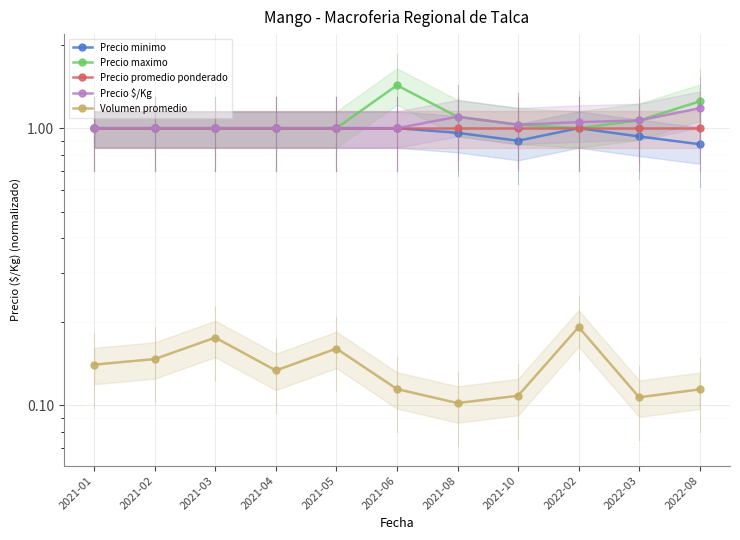

True or false: Volumen promedio has a value of 0.0 at 2021-08.

False